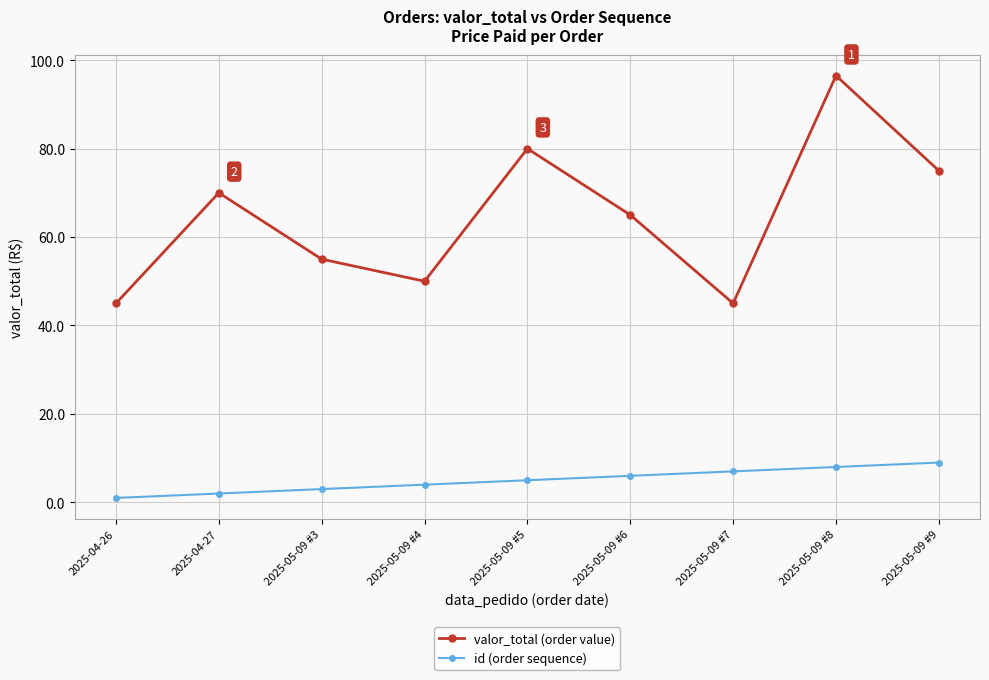

What is the difference between the valor_total (order value) values at 2025-05-09 #9 and 2025-05-09 #6?

10.0